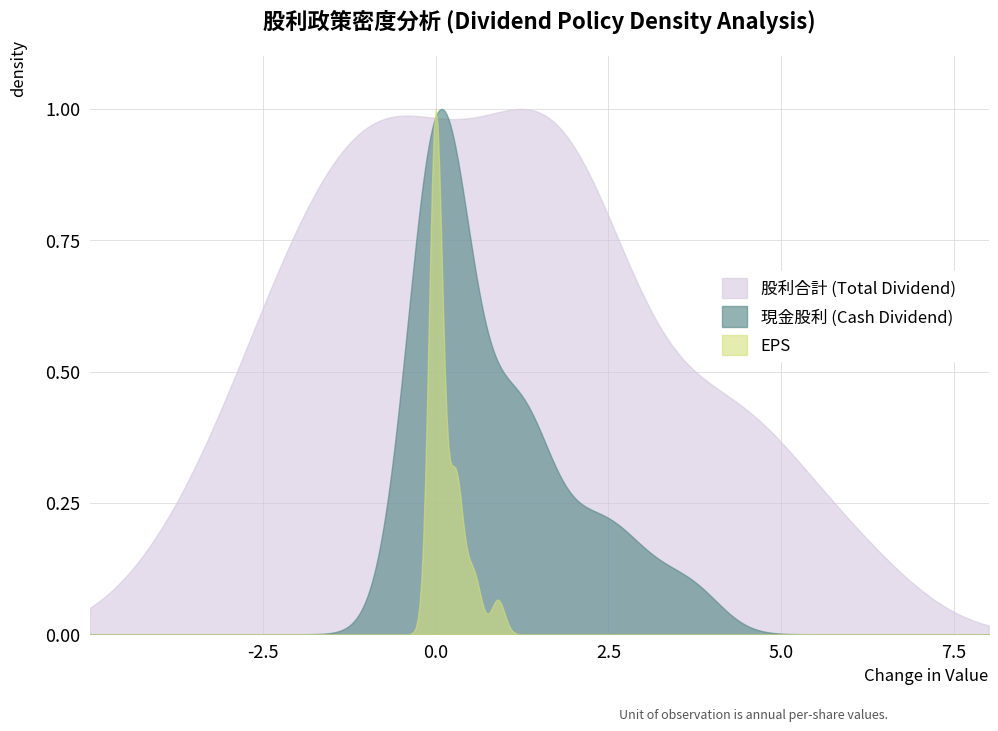

Rank the series by their average value, from highest to lowest.

股利合計 (Total Dividend), 現金股利 (Cash Dividend), EPS